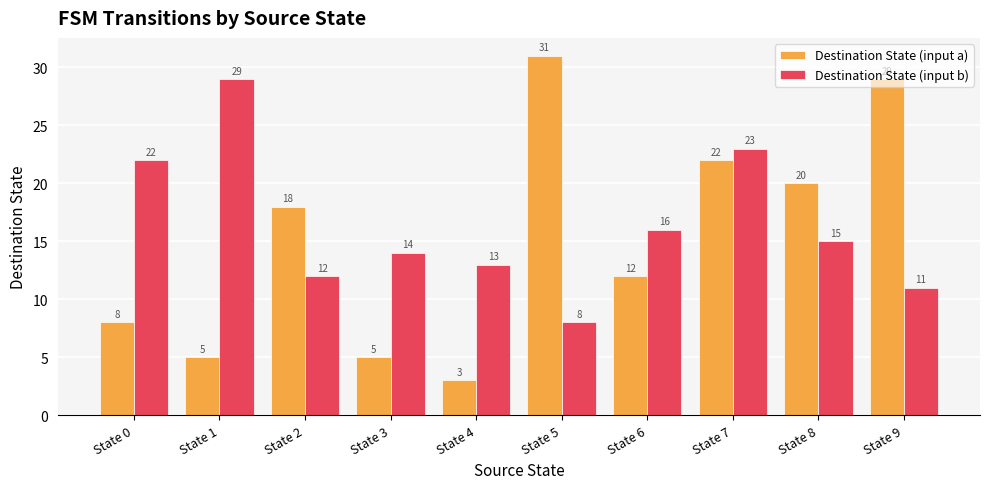

The Destination State (input a) series shows 20 at State 8. True or false?

True